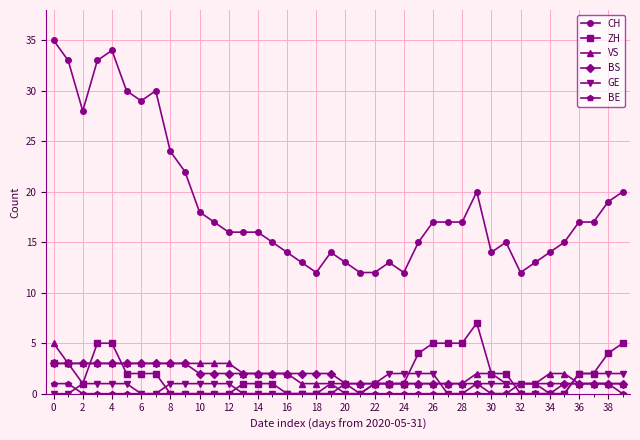

What is the greatest value displayed?

35